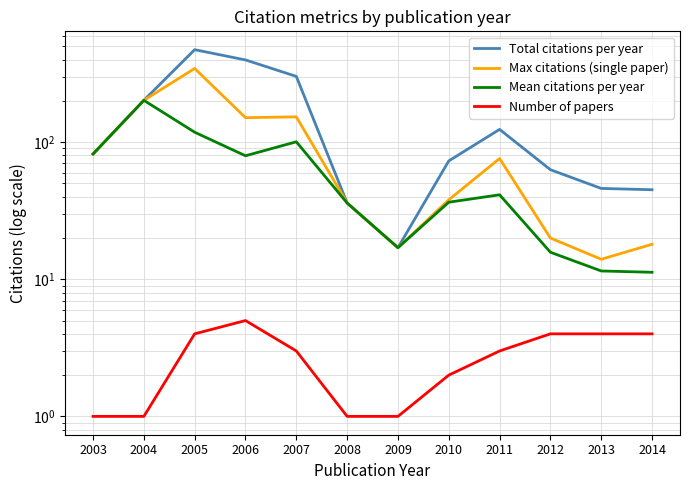

In Number of papers, how many points are higher than both neighbors (excluding endpoints)?

1